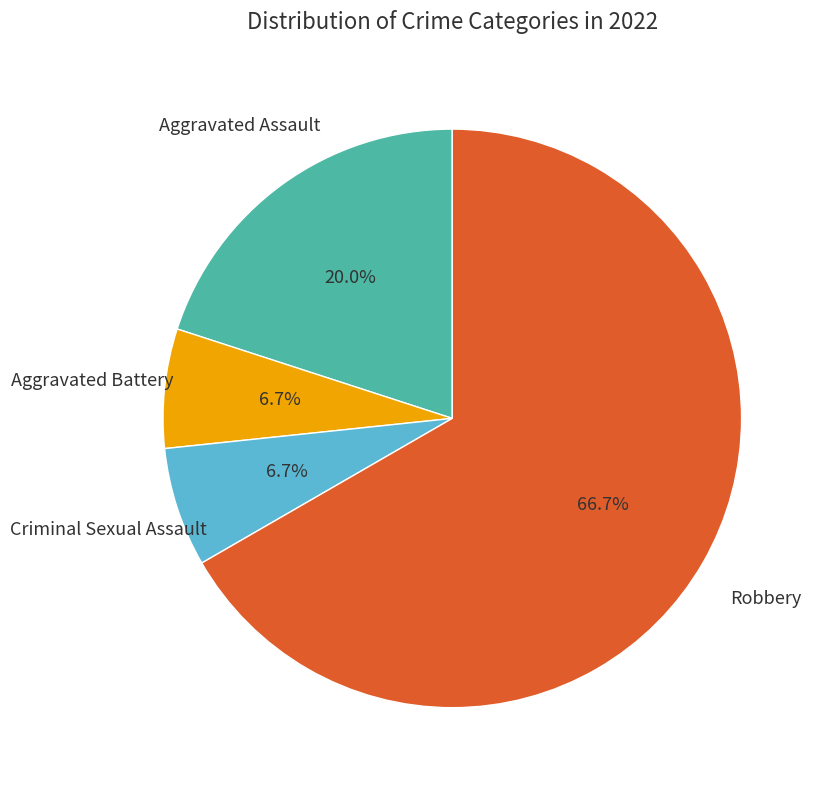

Is there any slice that represents more than half of the pie?

Yes